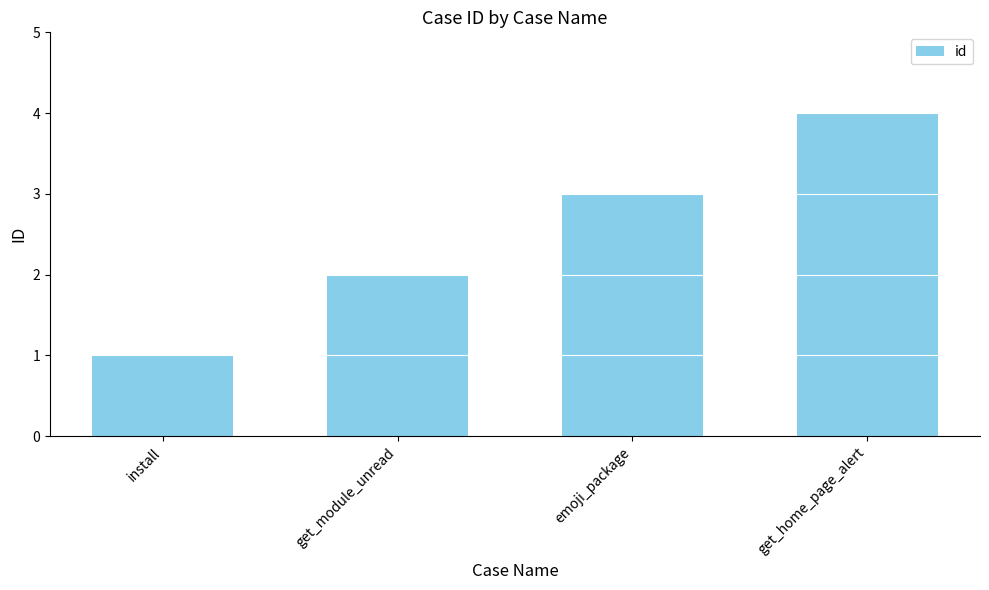

What is the label of the 1st bar from the right?

get_home_page_alert